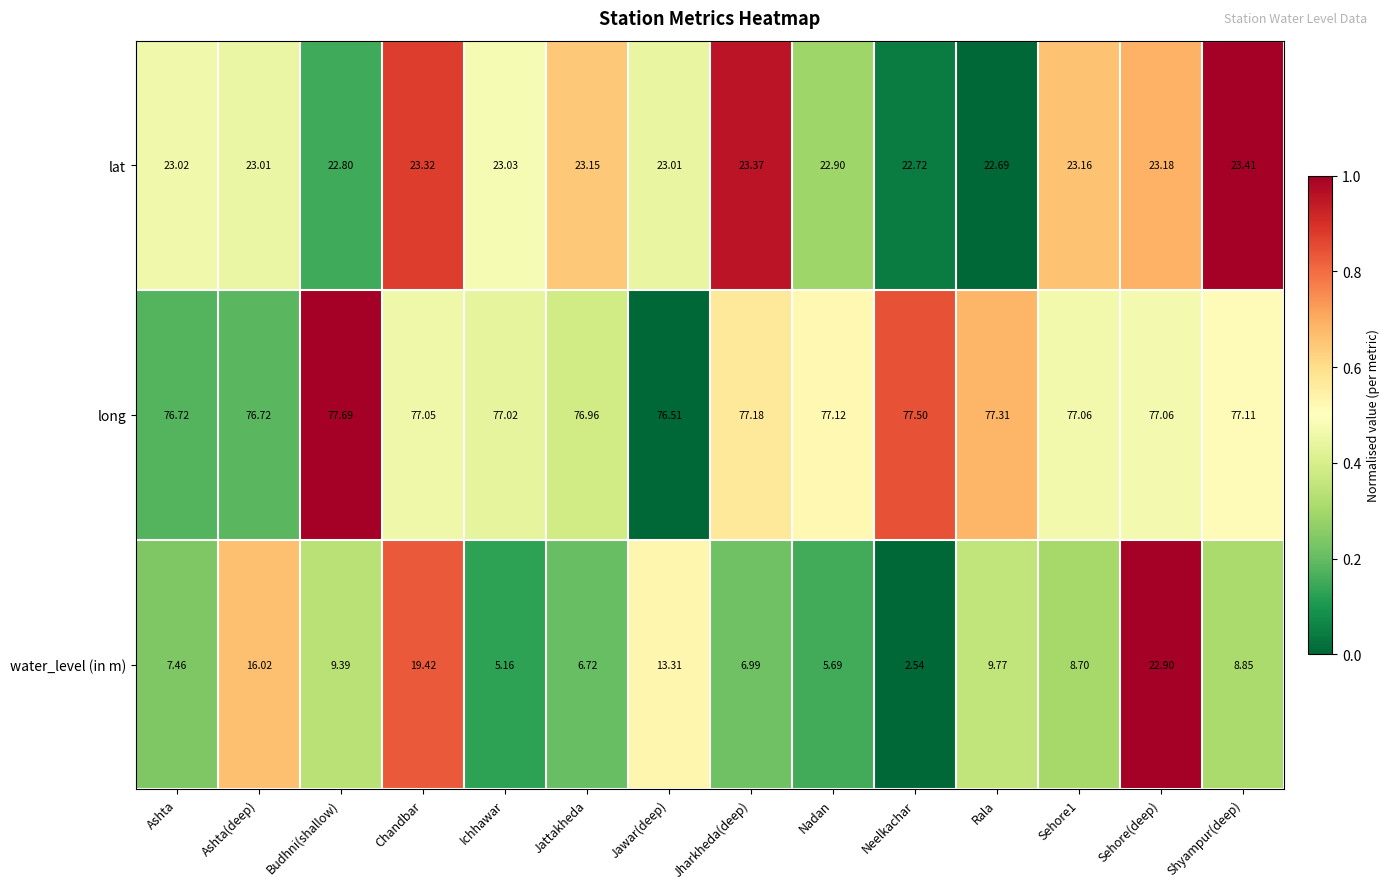

Which category has the highest value across all series?

Budhni(shallow)